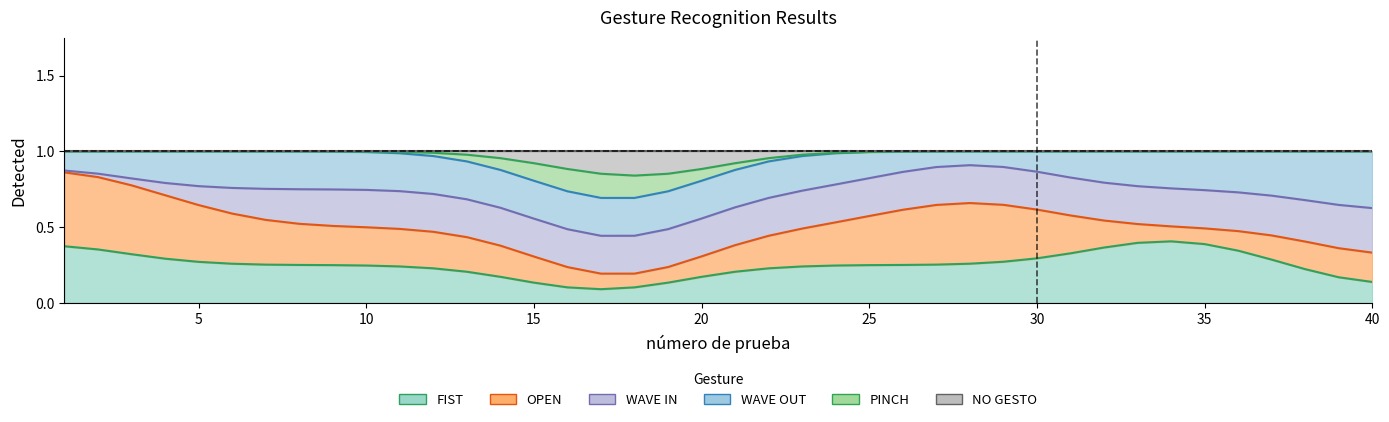

True or false: WAVE OUT has more than 0 interior local peaks.

True